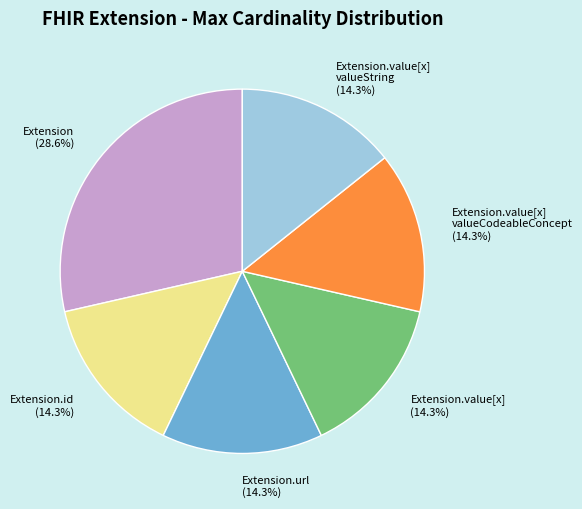

Combined, do Extension.value[x] valueCodeableConcept and Extension account for over 50%?

No